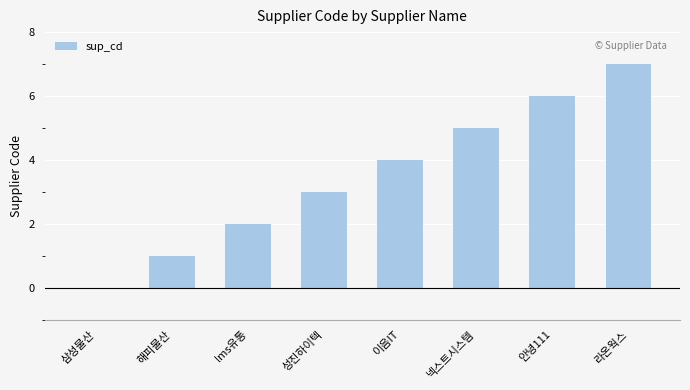

Reading right to left, extract all data points from this chart.

7	6	5	4	3	2	1	0